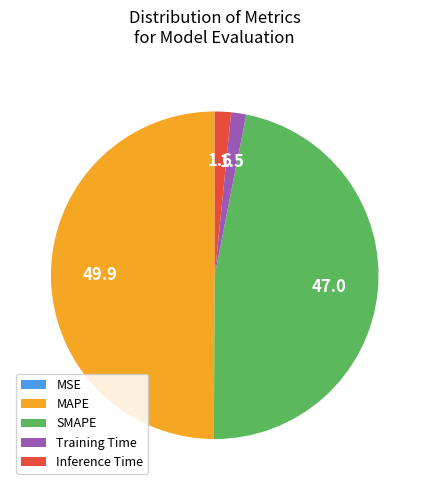

Which category has the biggest portion of the pie?

MAPE